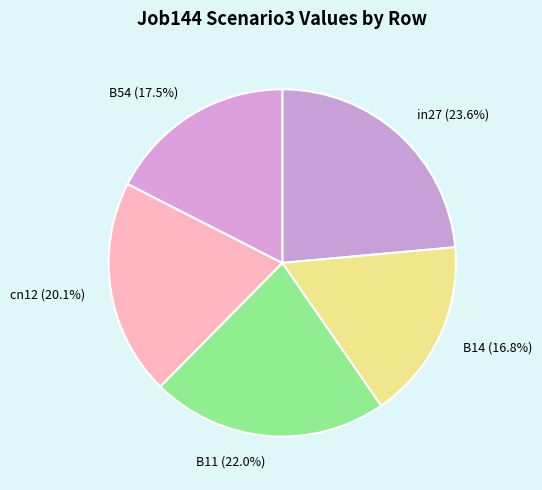

Which has a higher value, cn12 or in27?

in27